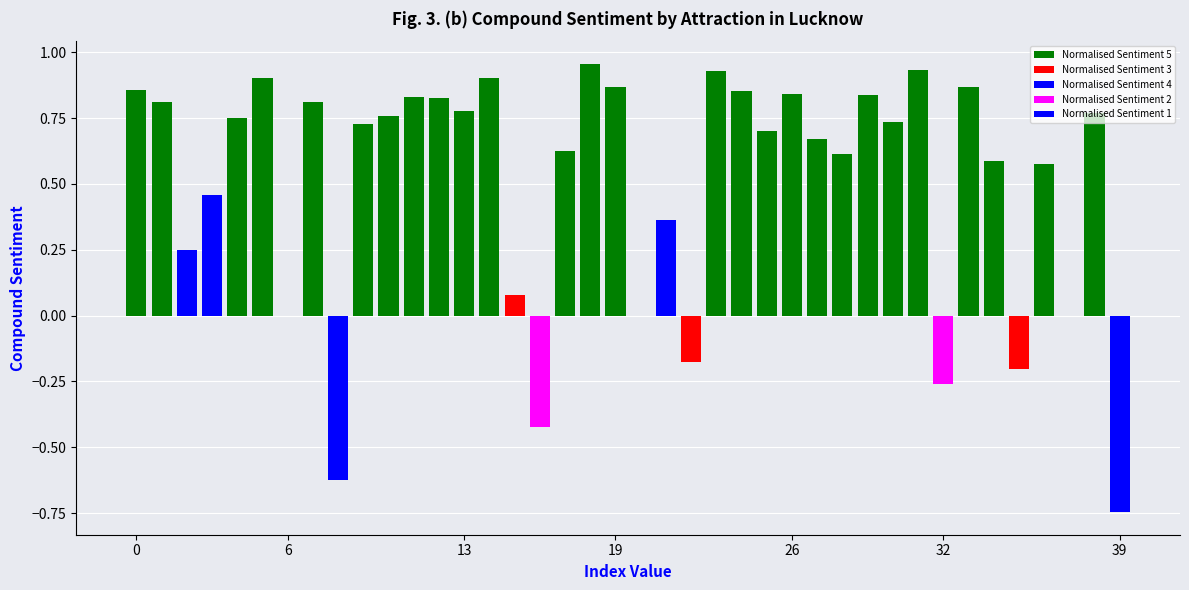

The chart shows a value of 1.5 at Dr_Ram_Manohar_Lohia_Park. True or false?

False